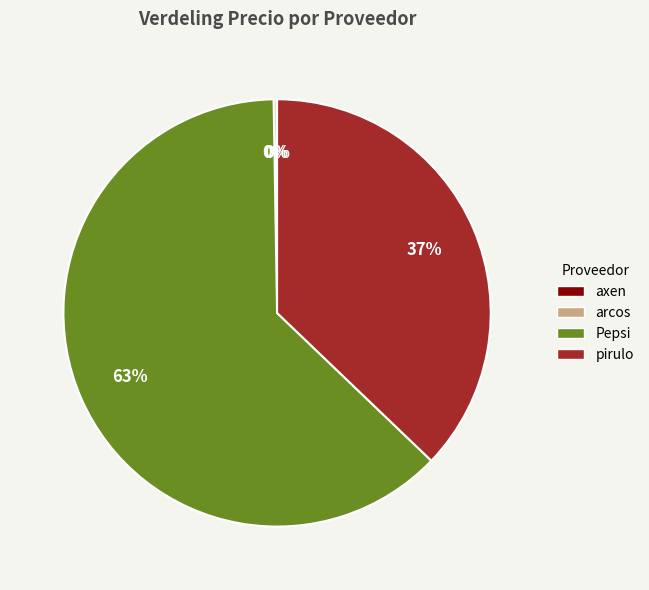

What is the majority slice?

Pepsi